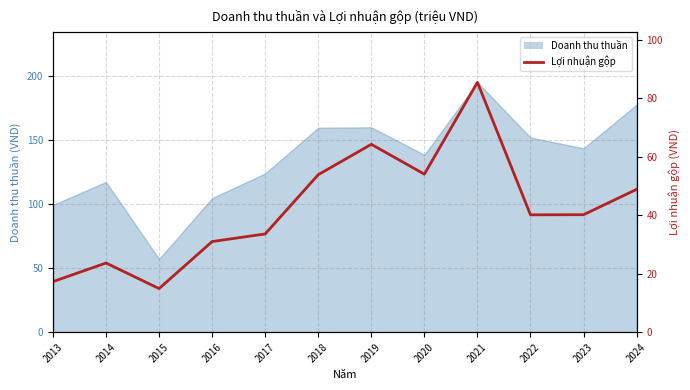

Does the chart have visible grid lines?

Yes